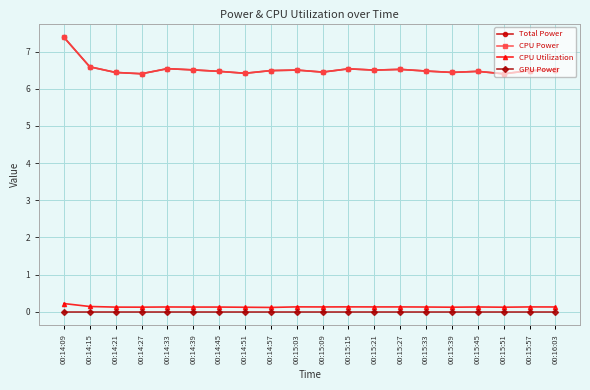

How many Total Power values are between 6 and 7?

19